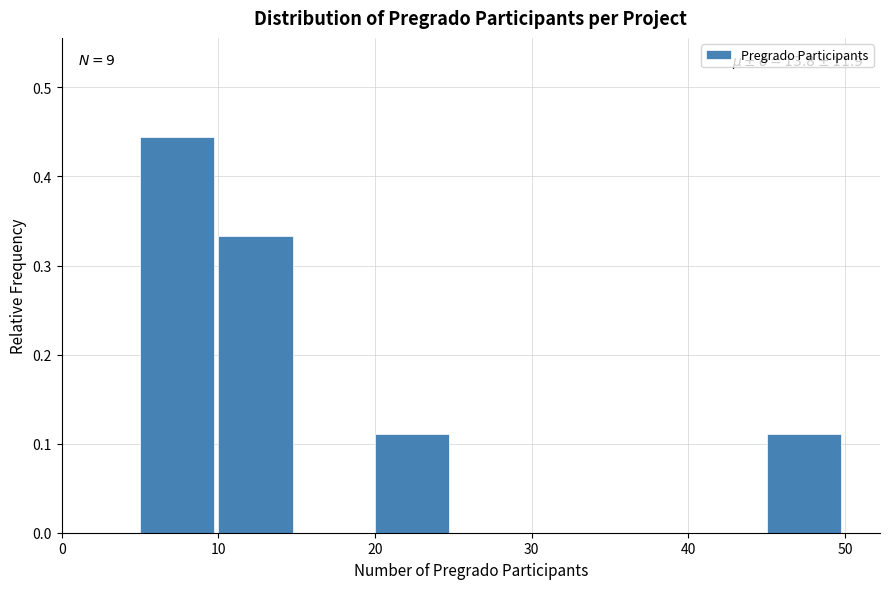

Which range on the x-axis has the tallest bar?

5 to 10